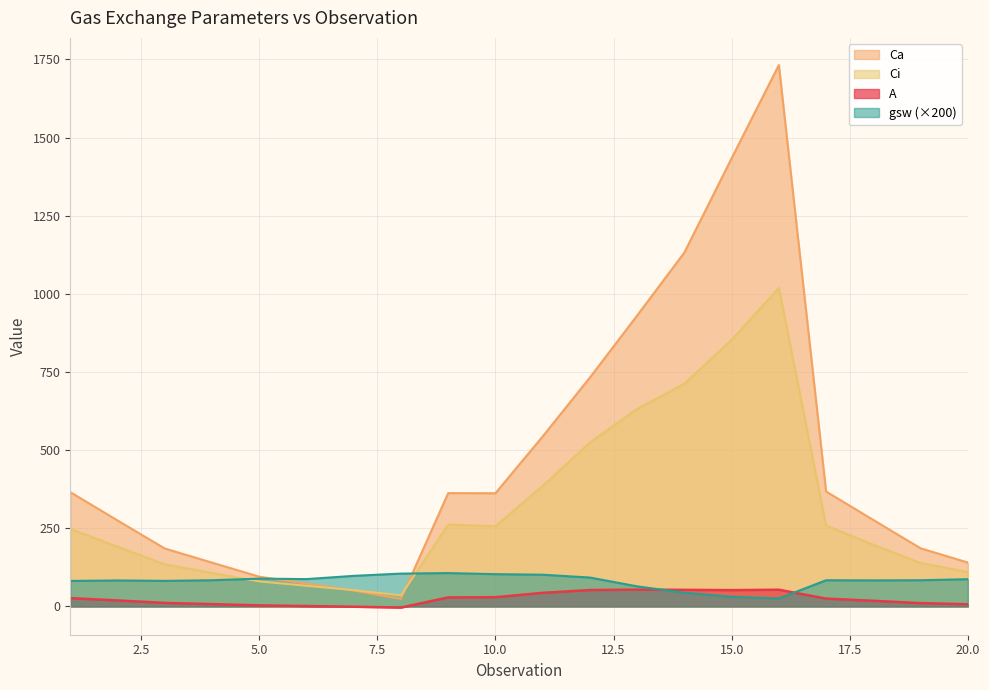

List the series in order of their peak value, highest first.

Ca, Ci, gsw (×200), A